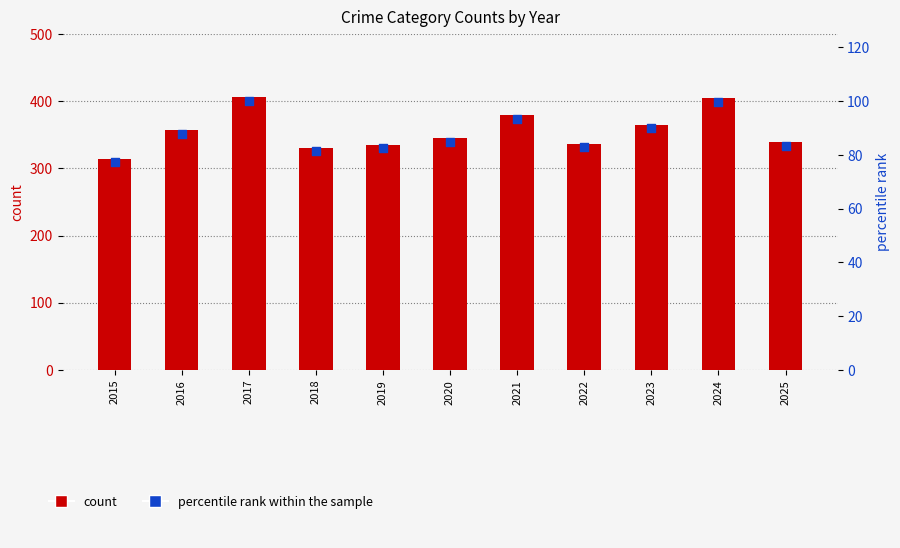

At how many categories does at least one series exceed 168?

11